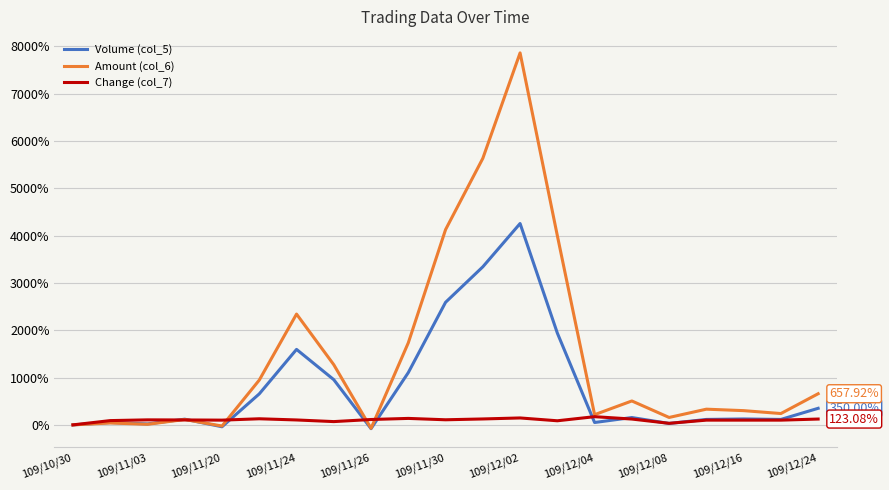

Is this an area chart (filled region under the line)?

No